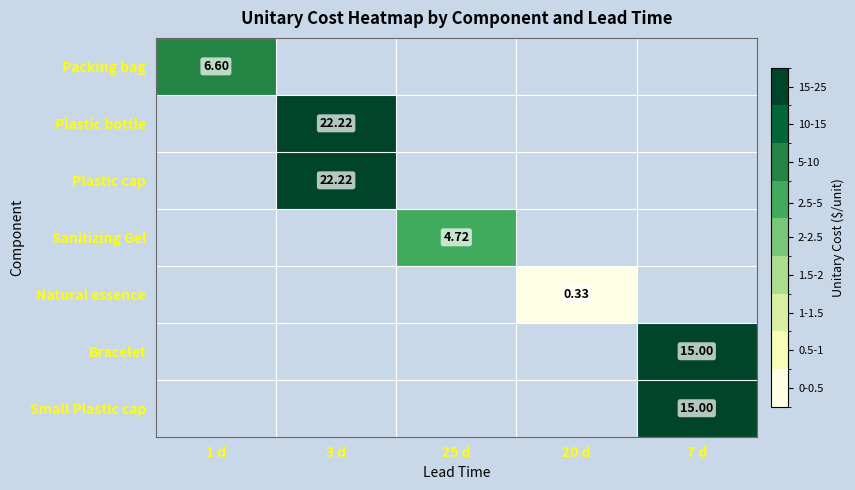

At which category does the chart reach its minimum across all series?

20 d